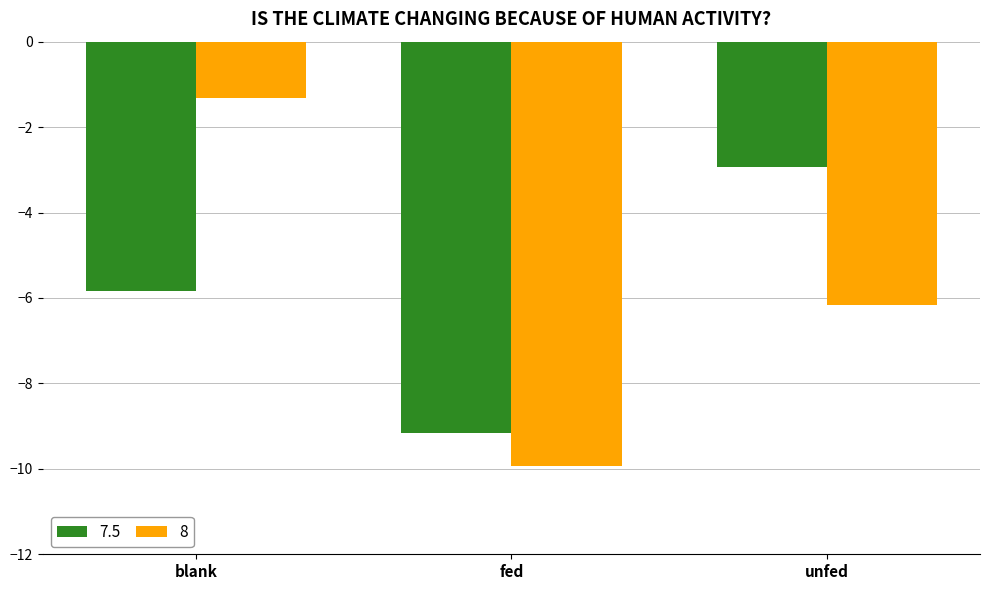

What is the average value of the 7.5 series?

-6.0